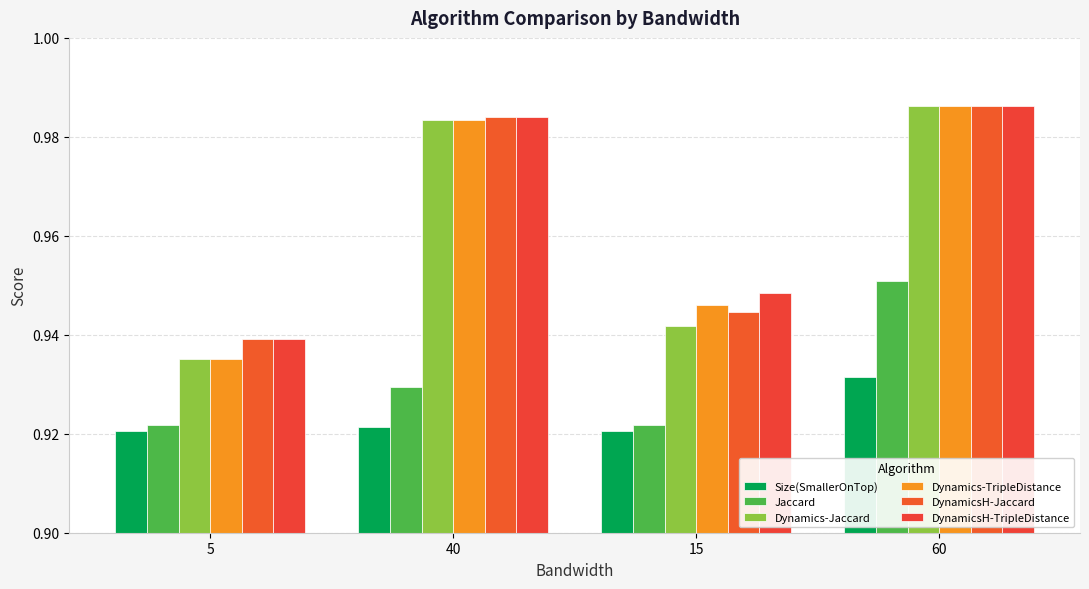

The value of Jaccard at 5 is 0.3. True or false?

False